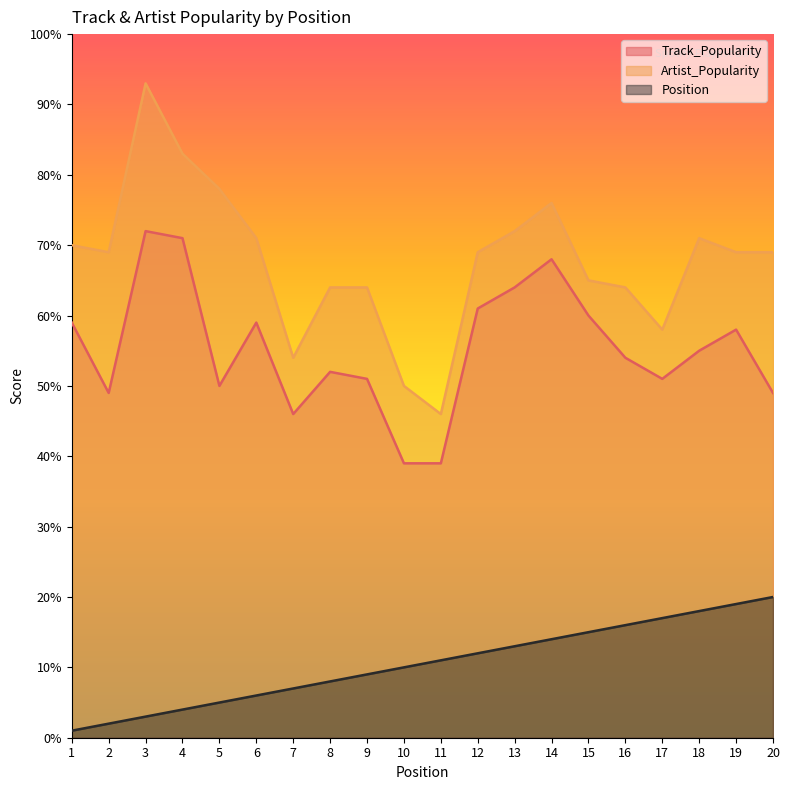

Which category has the lowest value in the Artist_Popularity series?

11